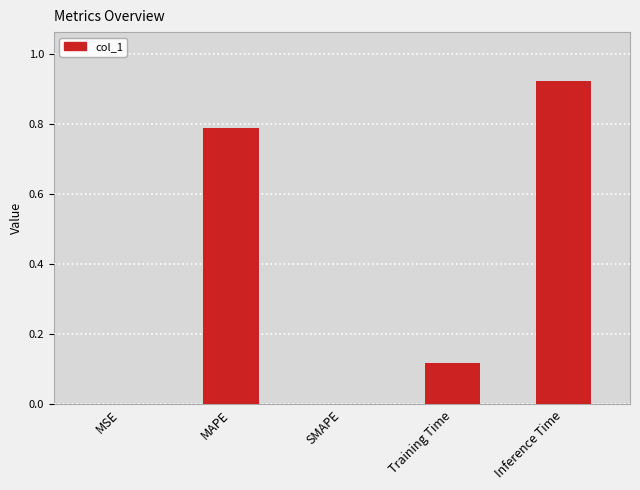

The chart shows a value of 0.3 at Inference Time. True or false?

False